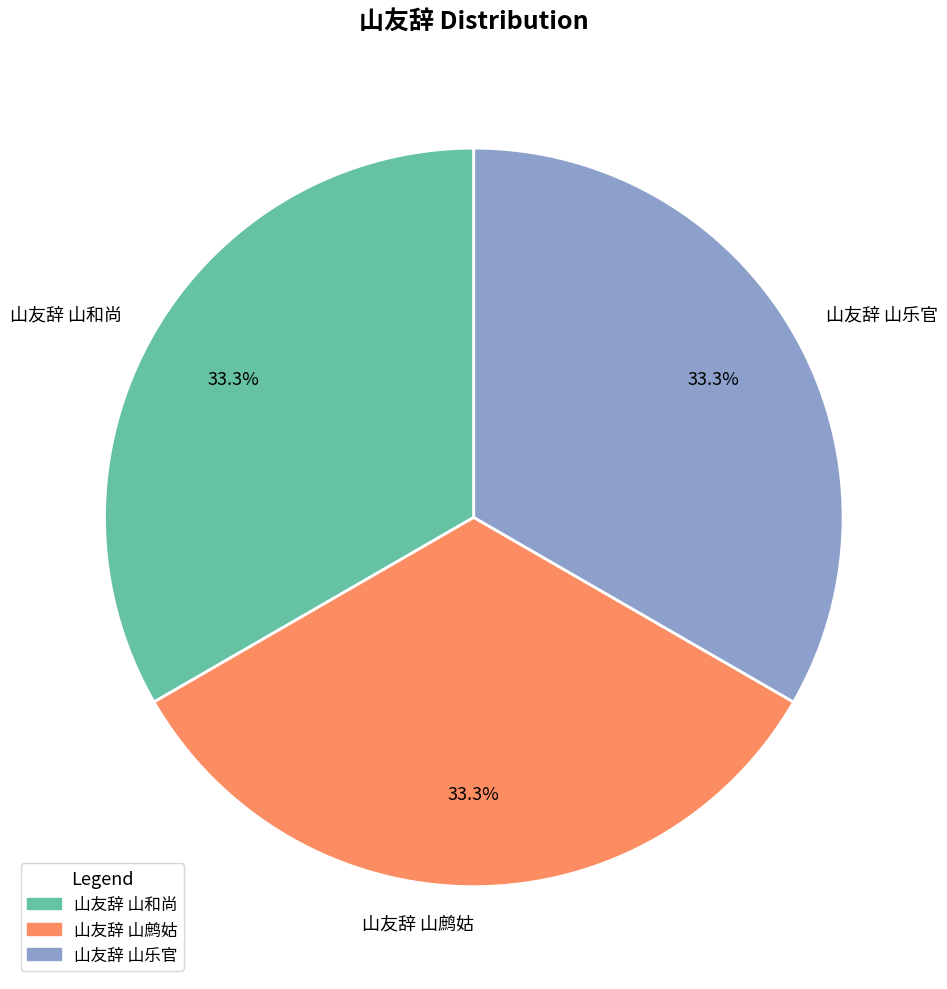

Combined, what portion of the pie is 山友辞 山鹧姑 and 山友辞 山乐官?

66.7%